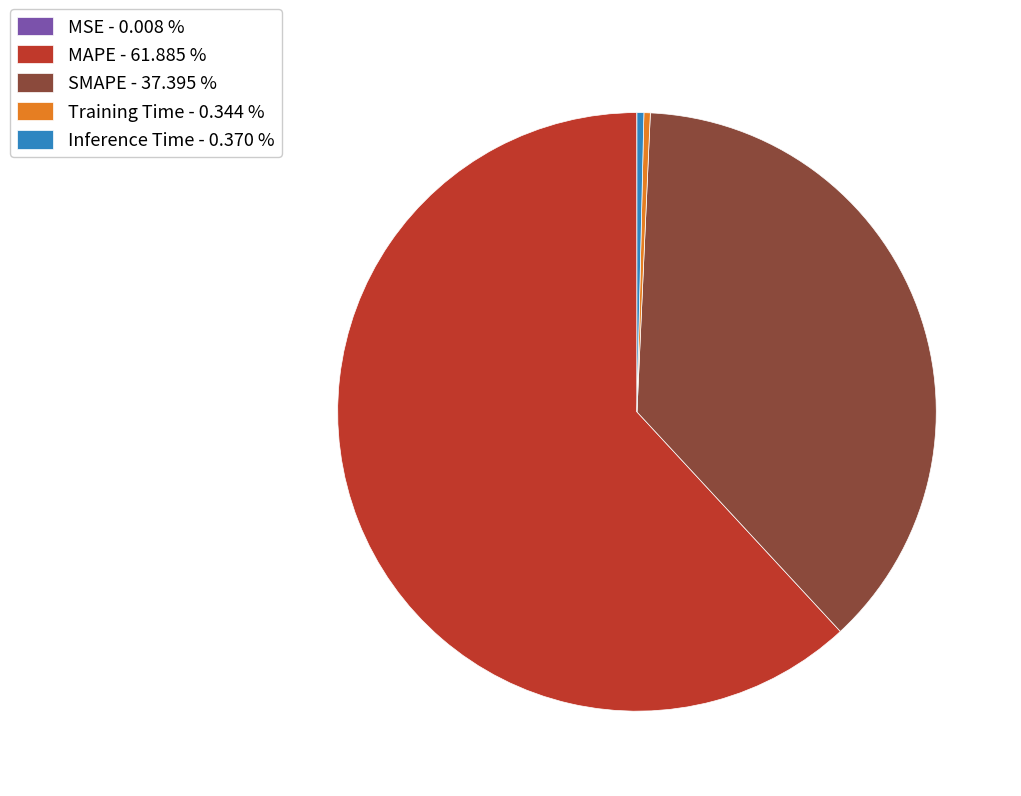

Which category accounts for the majority?

MAPE